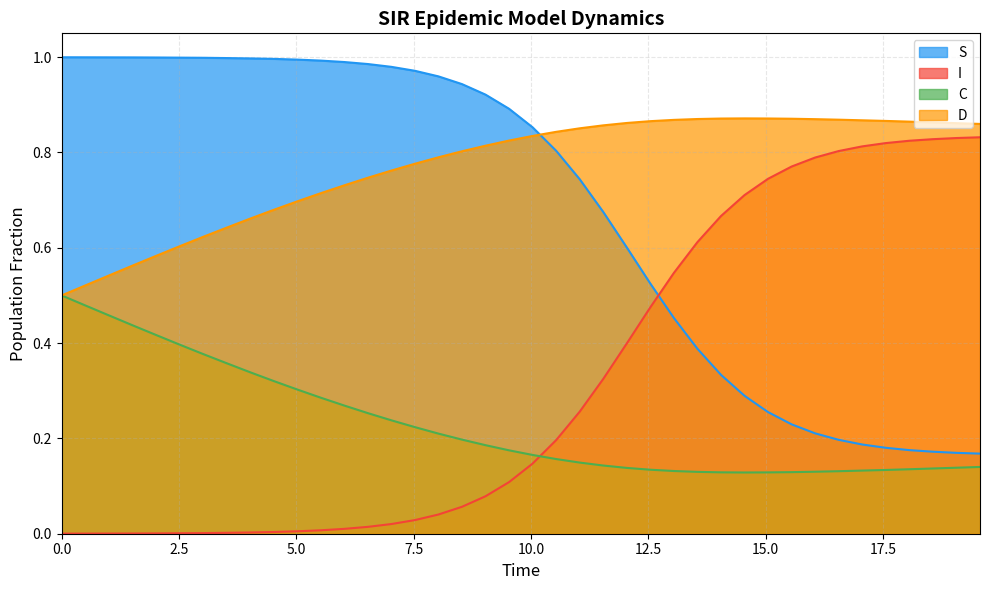

What are all the series names shown in the legend?

S, I, C, D